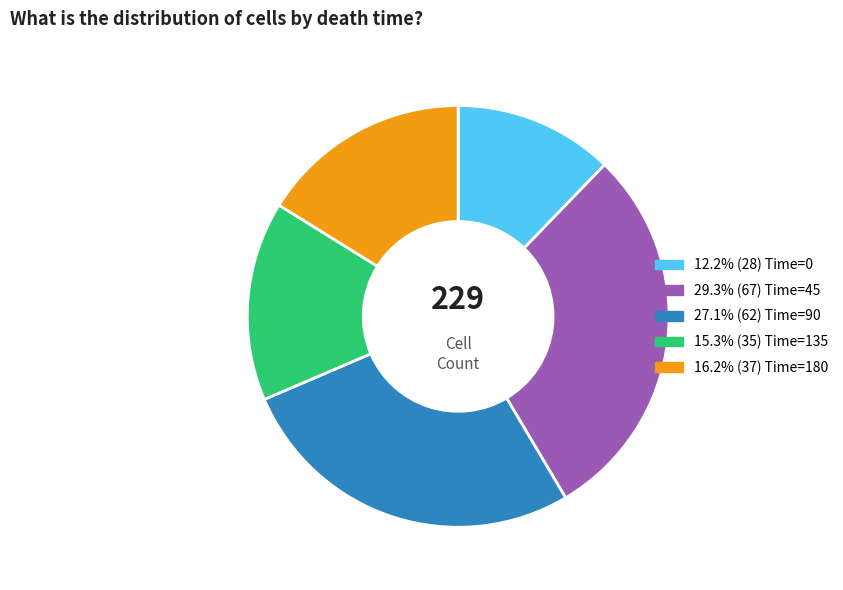

Is there a majority slice in this chart?

No